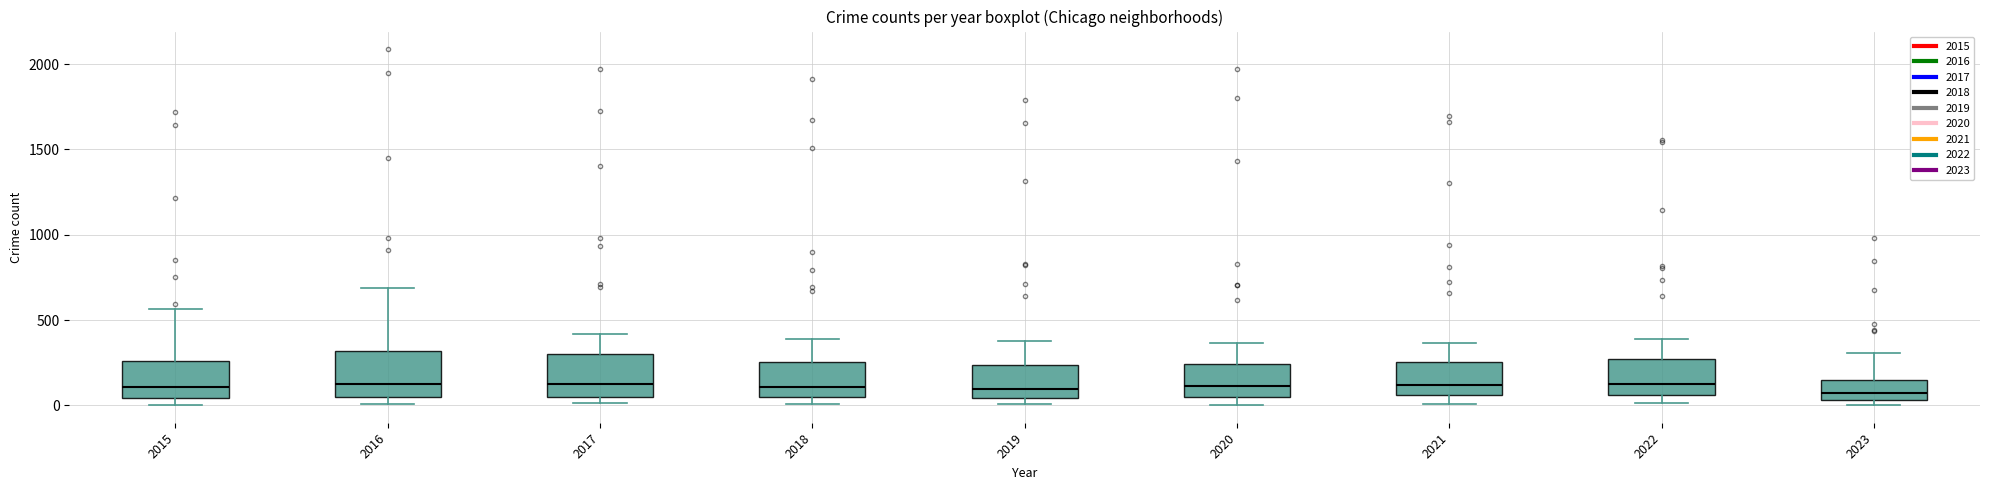

Reading left to right, read every box against the y-axis: the position of its median line, the range the box covers, and the ends of its whiskers. The values are not printed on the chart, so give them approximately, as read against the axis.

2015: median 100, box 50 to 250, whiskers 0 to 550
2016: median 150, box 50 to 300, whiskers 0 to 700
2017: median 100, box 50 to 300, whiskers 0 to 400
2018: median 100, box 50 to 250, whiskers 0 to 400
2019: median 100, box 50 to 250, whiskers 0 to 400
2020: median 100, box 50 to 250, whiskers 0 to 350
2021: median 100, box 50 to 250, whiskers 0 to 350
2022: median 100, box 50 to 250, whiskers 0 to 400
2023: median 50 (inside the box), box 50 to 150, whiskers 0 to 300